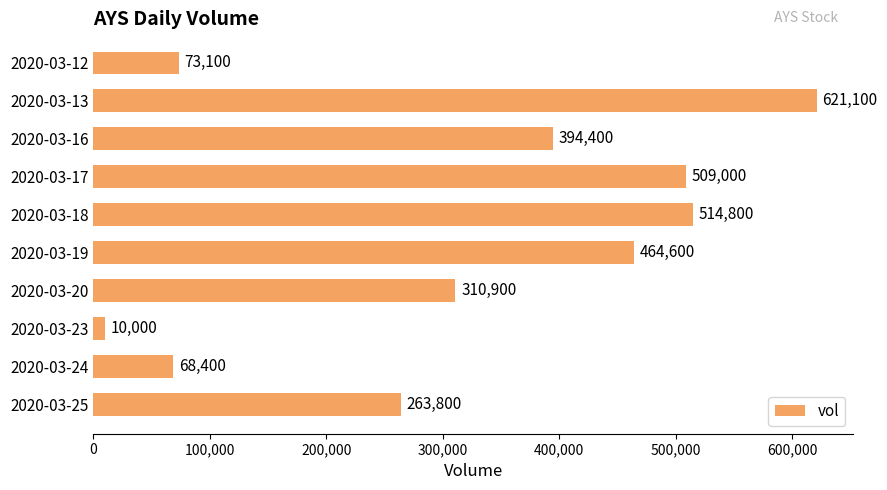

What is the sum of all values?

3230100